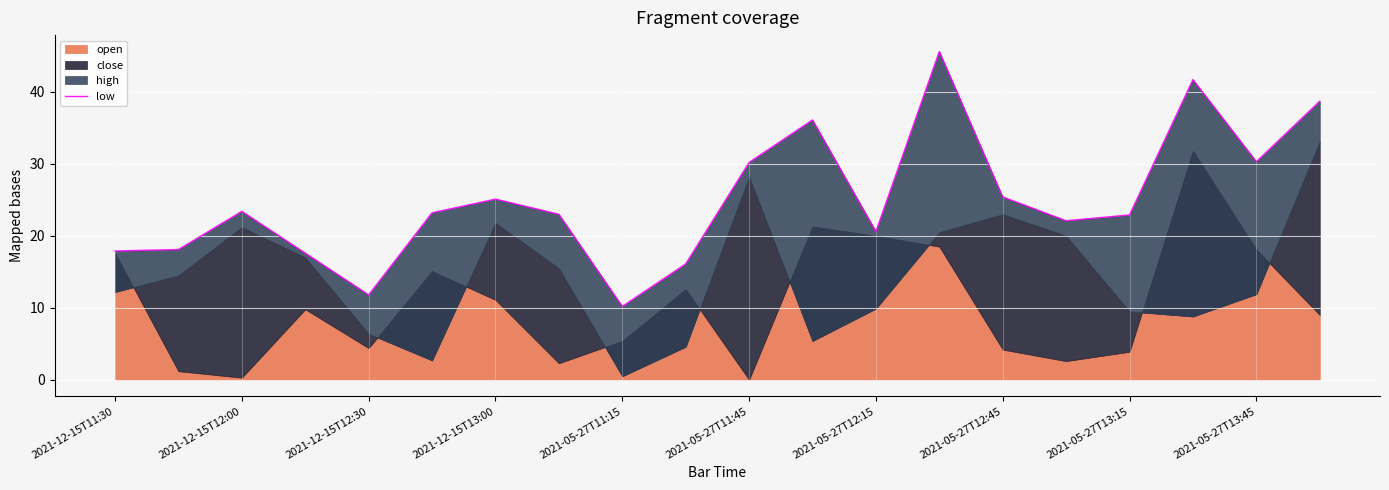

The value at 2021-05-27T13:45 is 6.5. True or false?

False